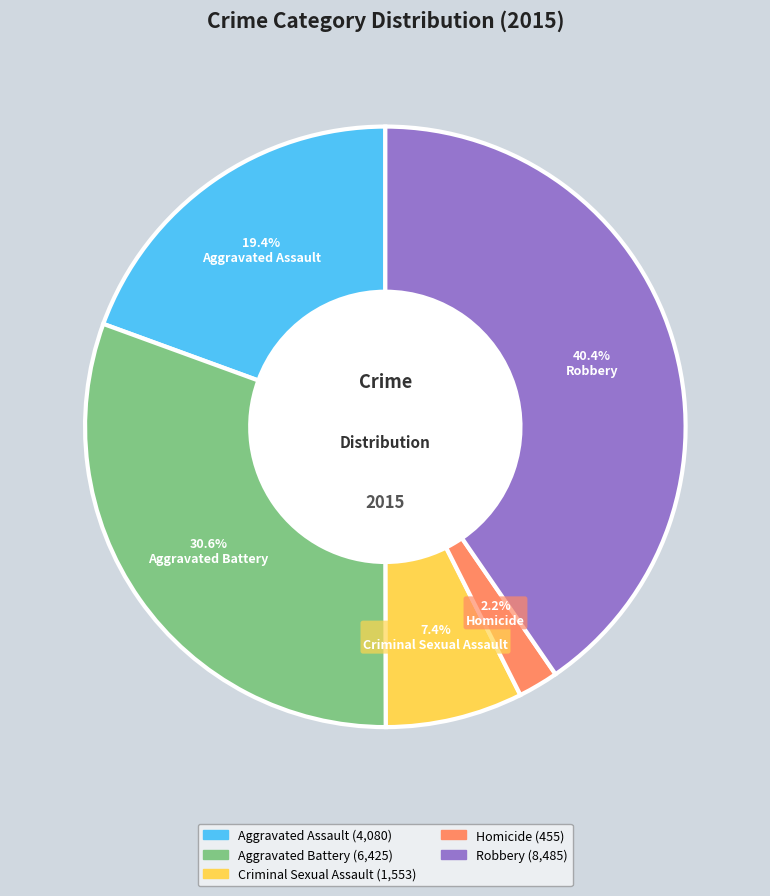

The Homicide slice represents 1% of the pie. True or false?

False